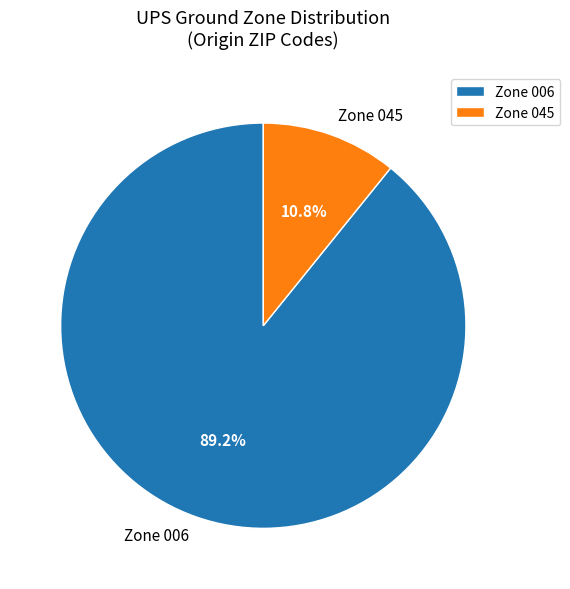

Count the number of slices in the pie.

2